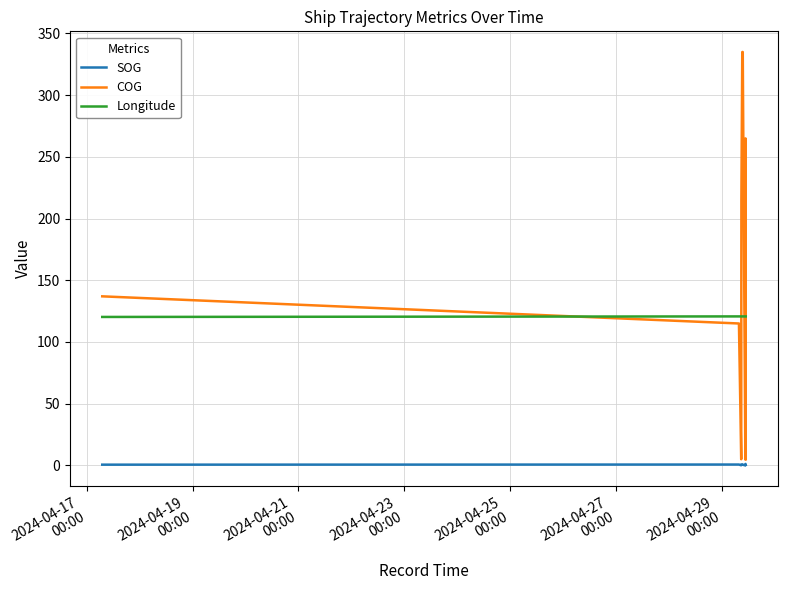

What are all the series names shown in the legend?

SOG, COG, Longitude